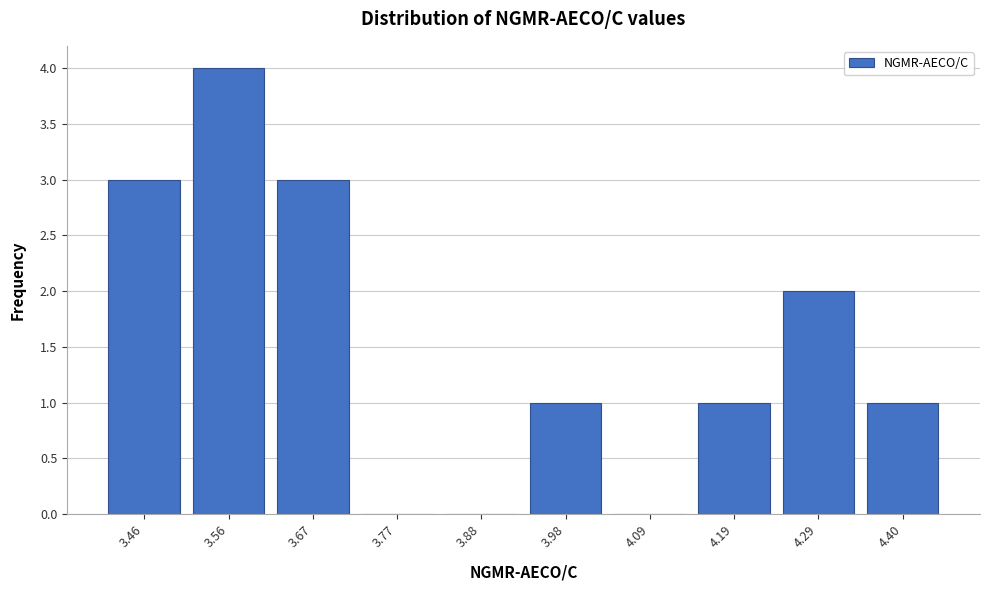

Reading left to right, transcribe all the data shown in this chart.

3.46=3	3.56=4	3.67=3	3.77=0	3.88=0	3.98=1	4.09=0	4.19=1	4.29=2	4.40=1